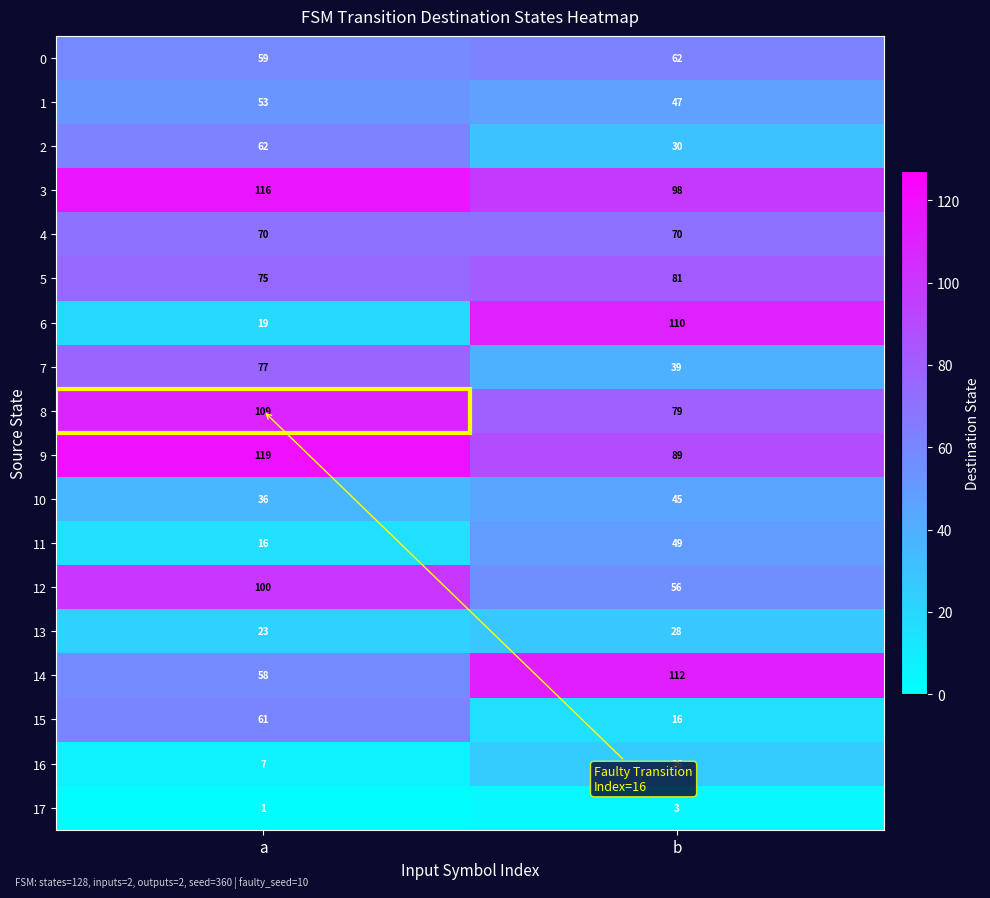

Rank the categories by 13 value from lowest to highest.

a, b